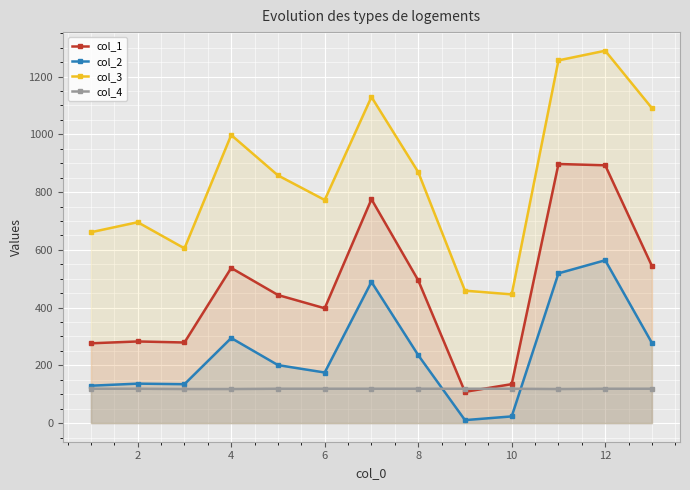

True or false: col_4 and col_3 intersect in this chart.

False